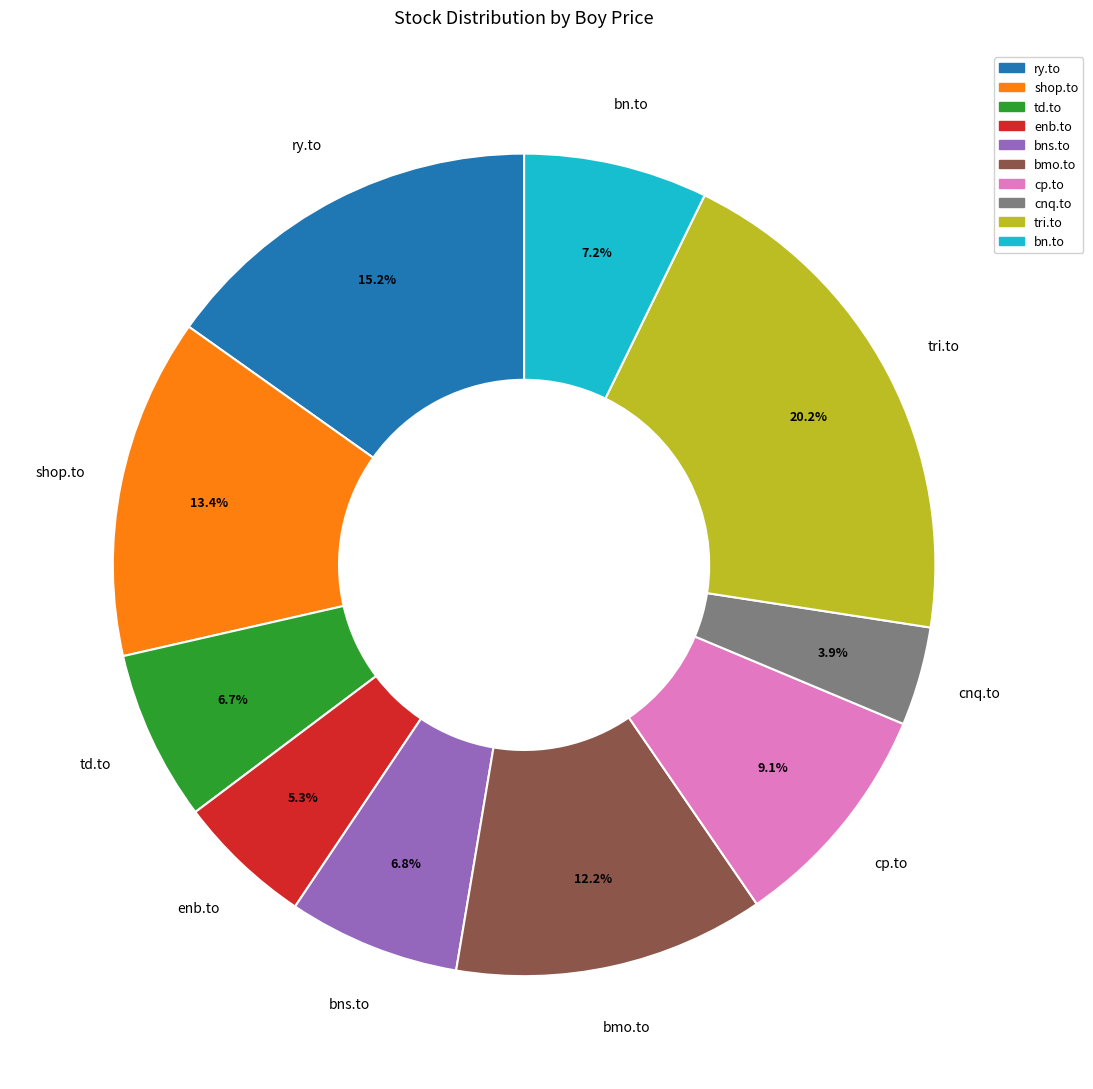

Which has a higher value, cnq.to or tri.to?

tri.to